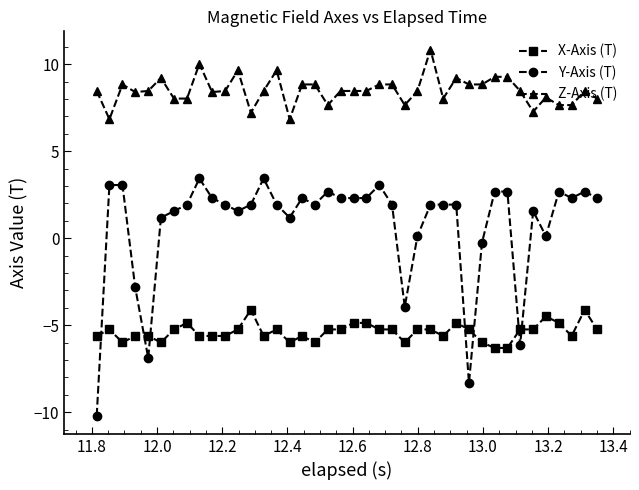

What are all the series names shown in the legend?

X-Axis (T), Y-Axis (T), Z-Axis (T)